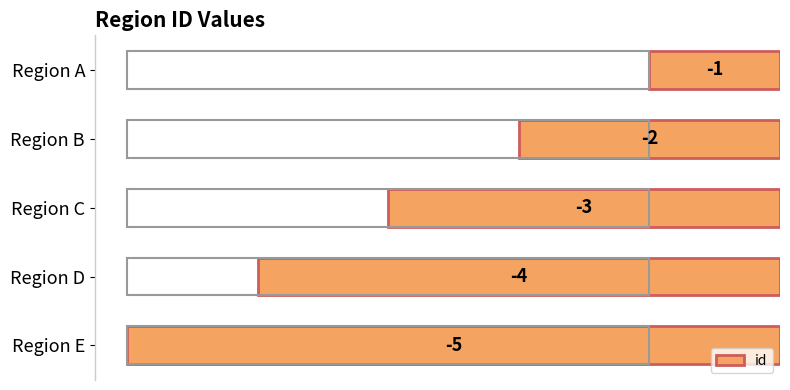

How many values are between -4 and -2?

3